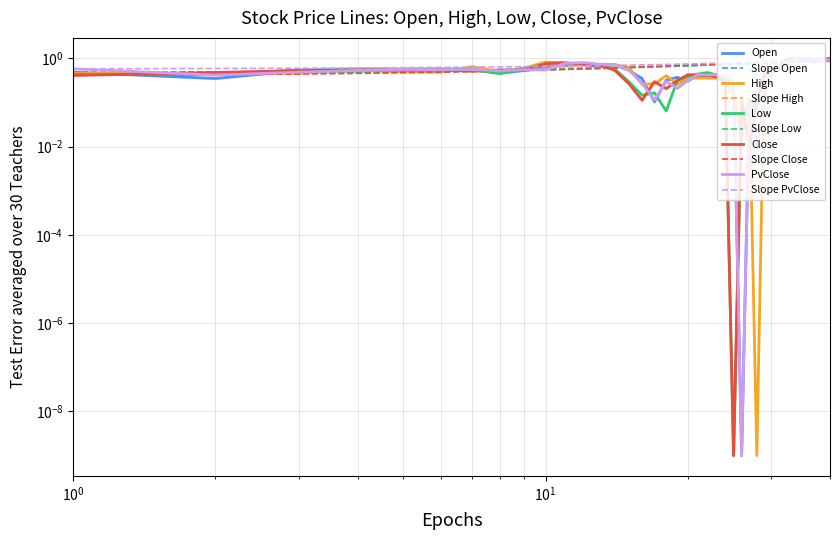

After their last crossing, which series has the higher values: High or PvClose?

High